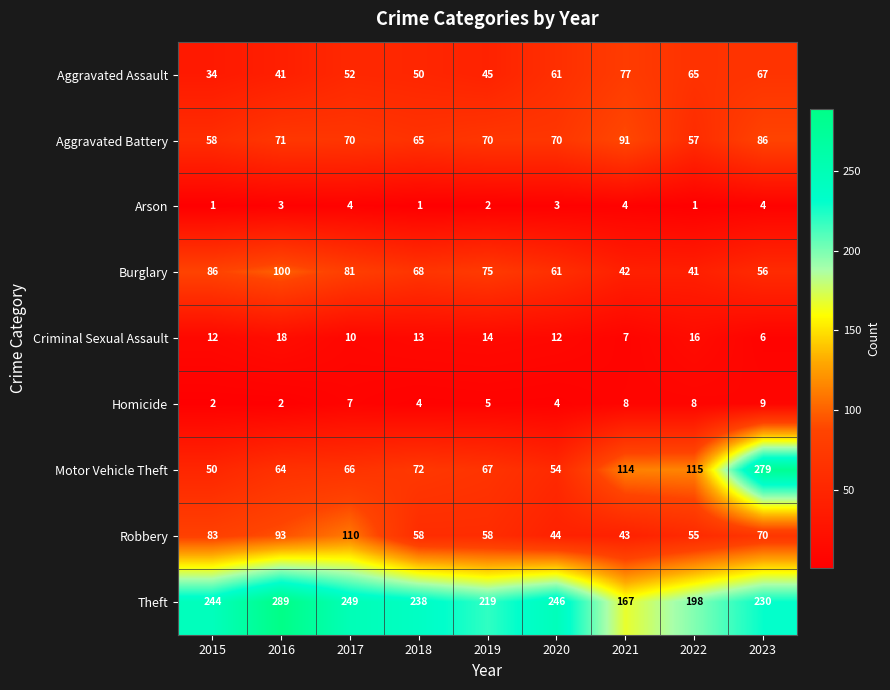

What is the spread (max minus min) of values at 2021?

163